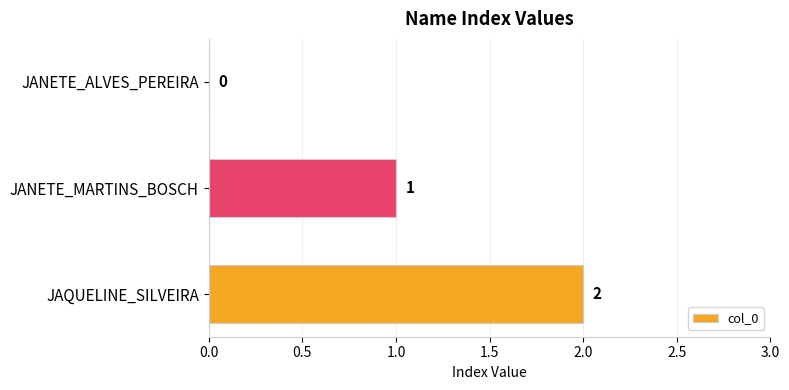

How many distinct data groups are displayed?

1